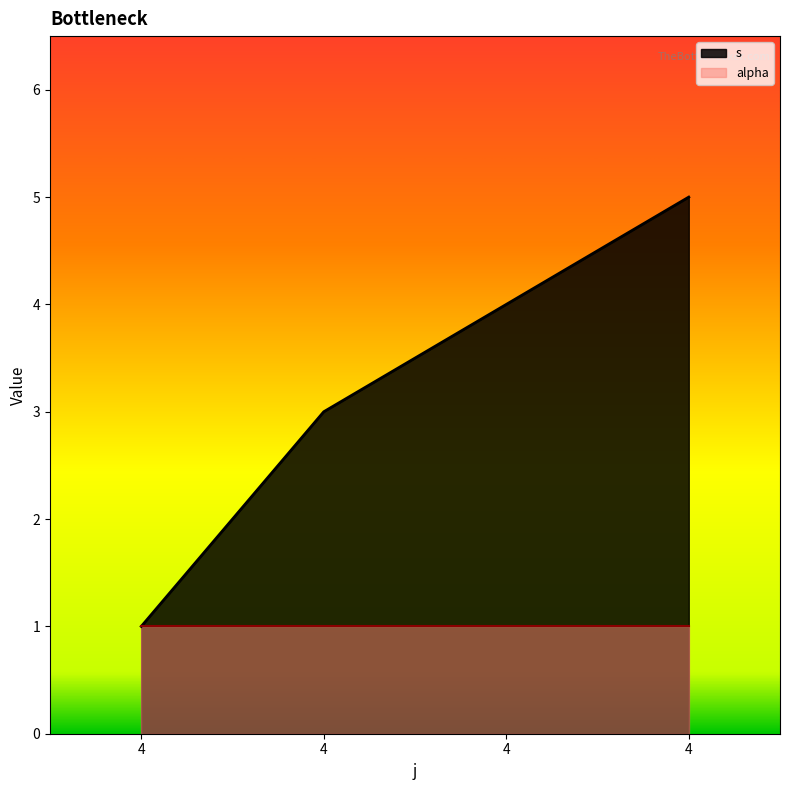

Does the chart display data point markers on the line(s)?

No